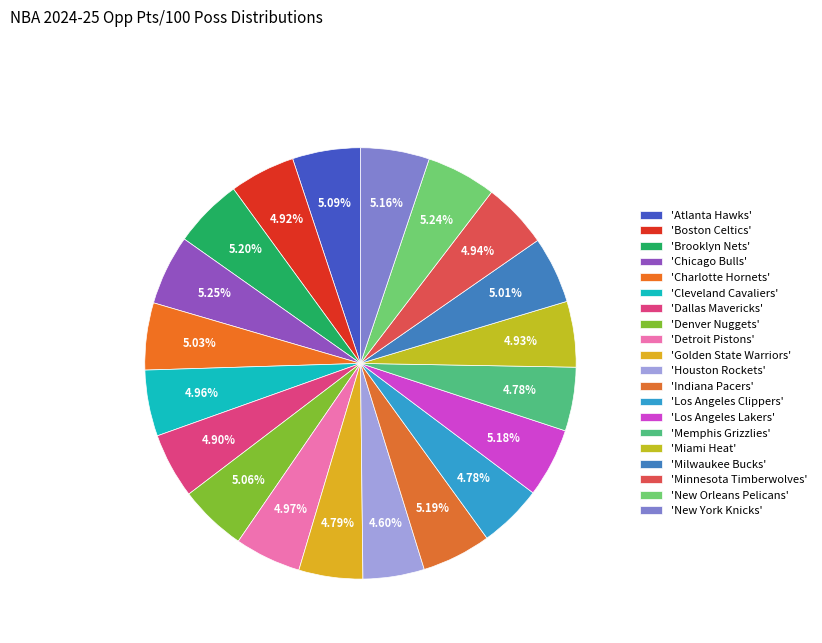

How many segments does this pie chart have?

20